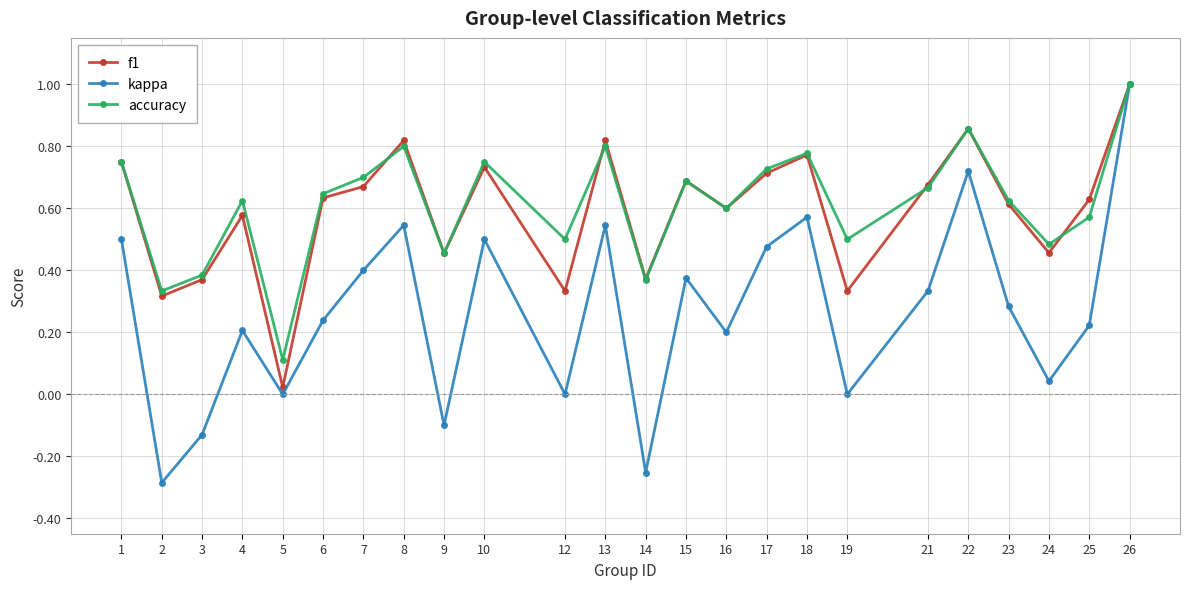

Count the accuracy values in the range 0 to 1.

24